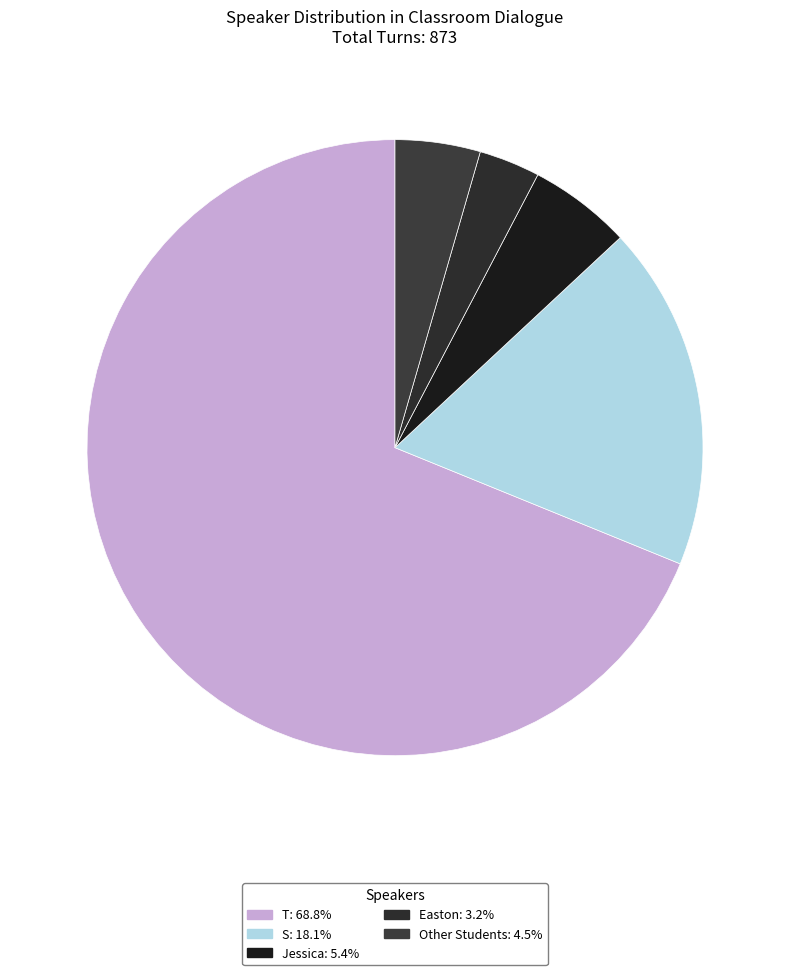

To the nearest percent, what is the average slice percentage?

20%